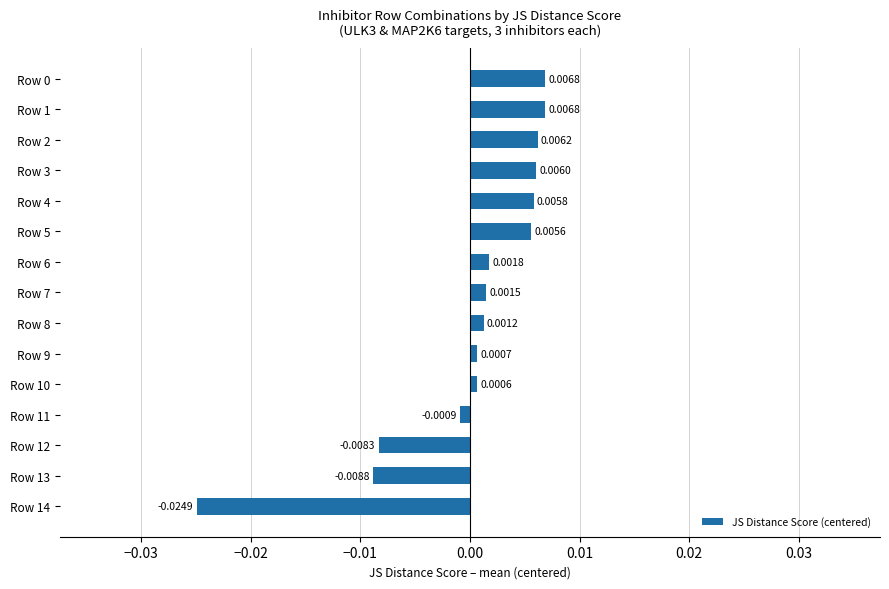

How many data points does each series have?

15